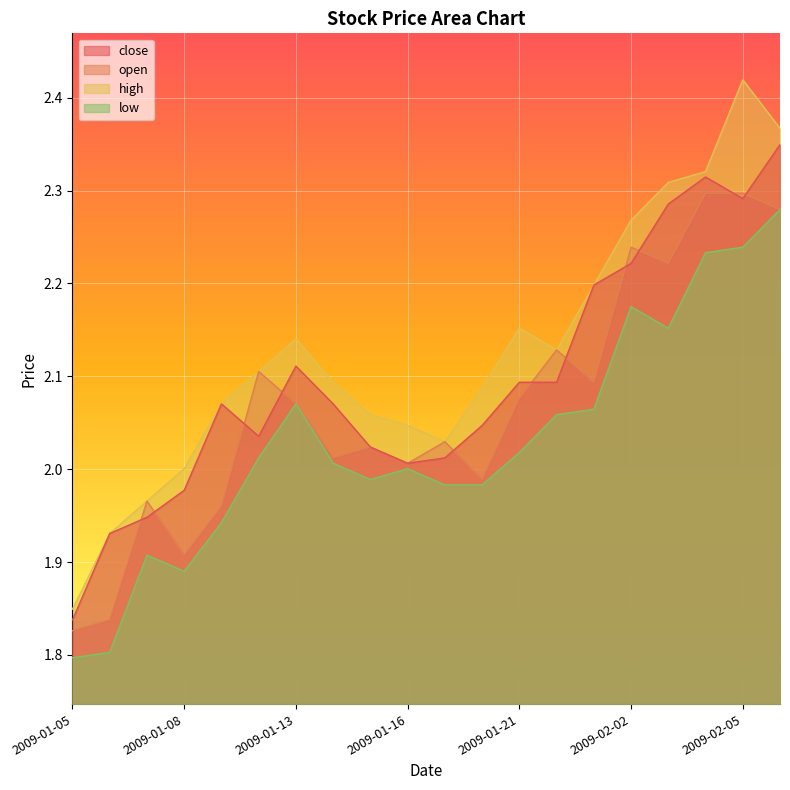

True or false: high and close cross at least once.

False